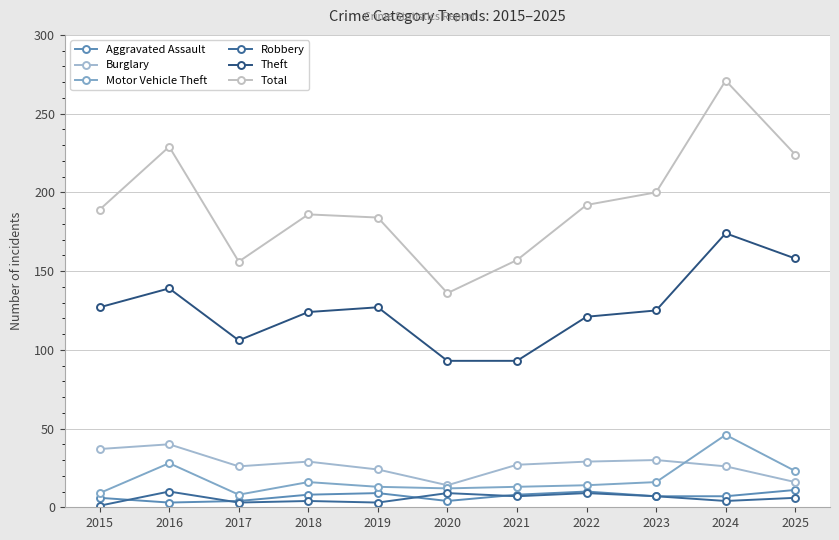

The Total series shows 55 at 2021. True or false?

False